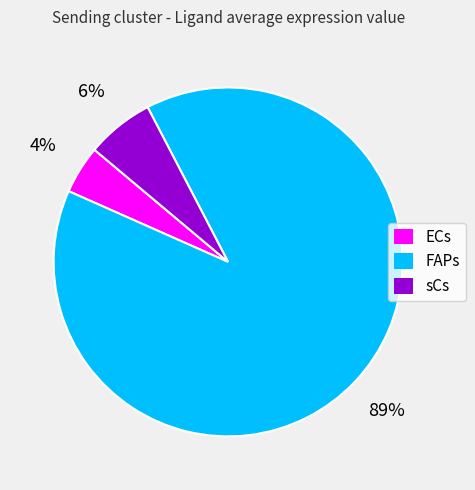

Which slice represents more than half of the pie?

FAPs